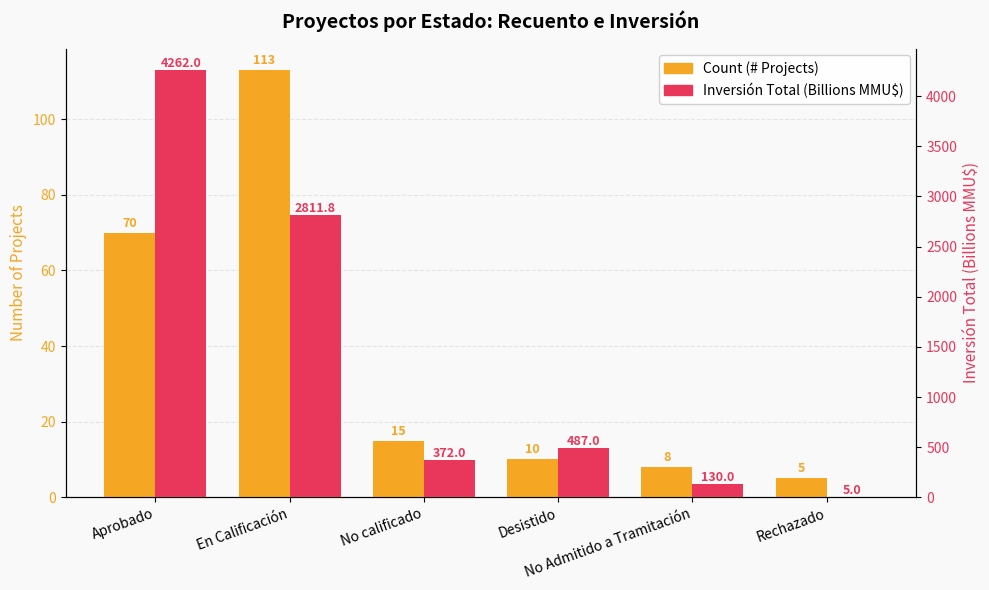

Which series changed the most between No calificado and Rechazado?

Inversión (Billions MMU$)